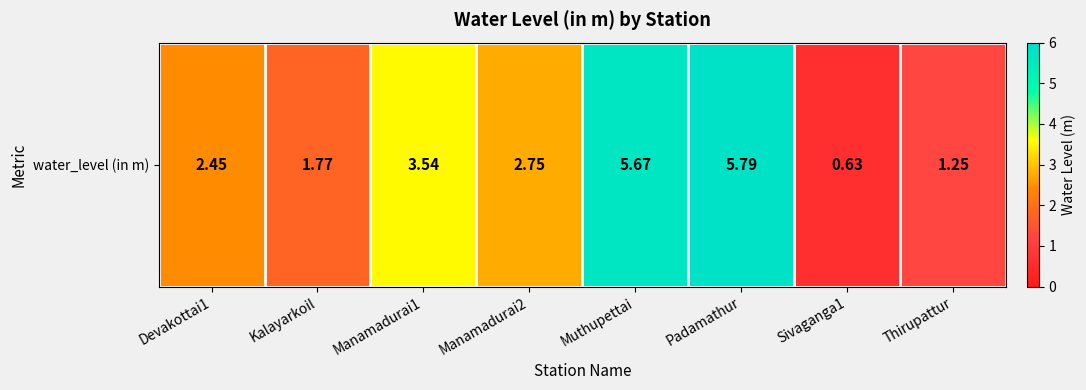

Between Kalayarkoil and Devakottai1, which is larger?

Devakottai1